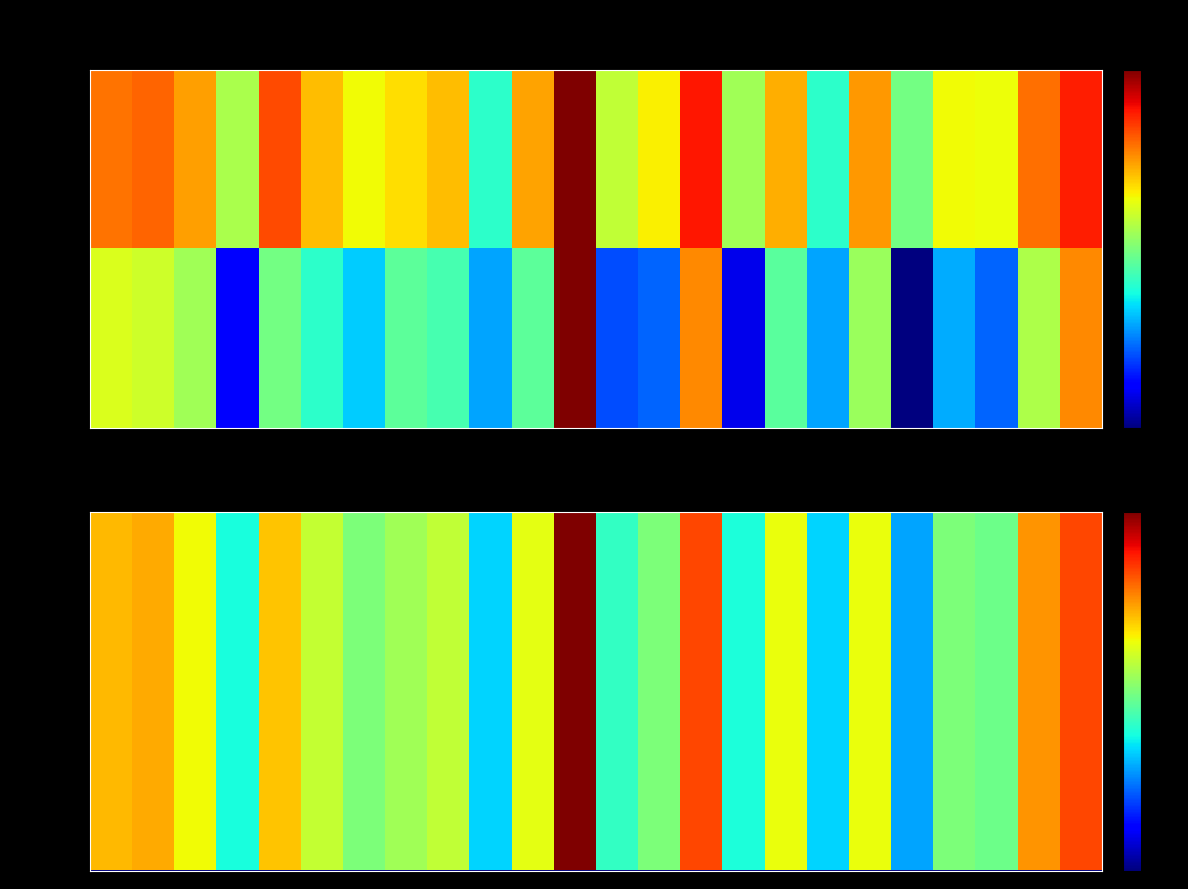

Count the number of categories in the chart.

24